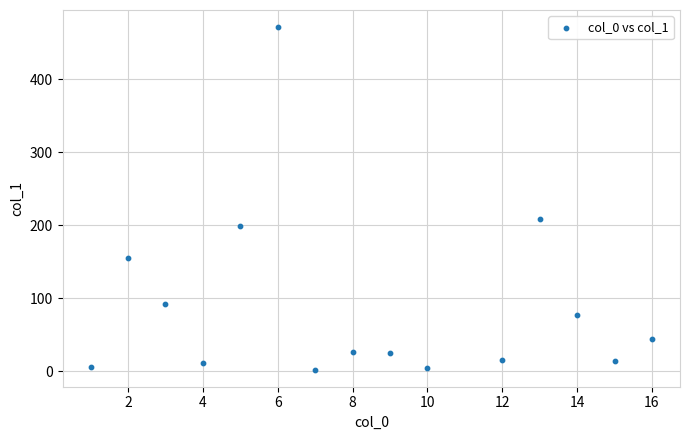

What is the range of Y values (max minus min)?

469.3